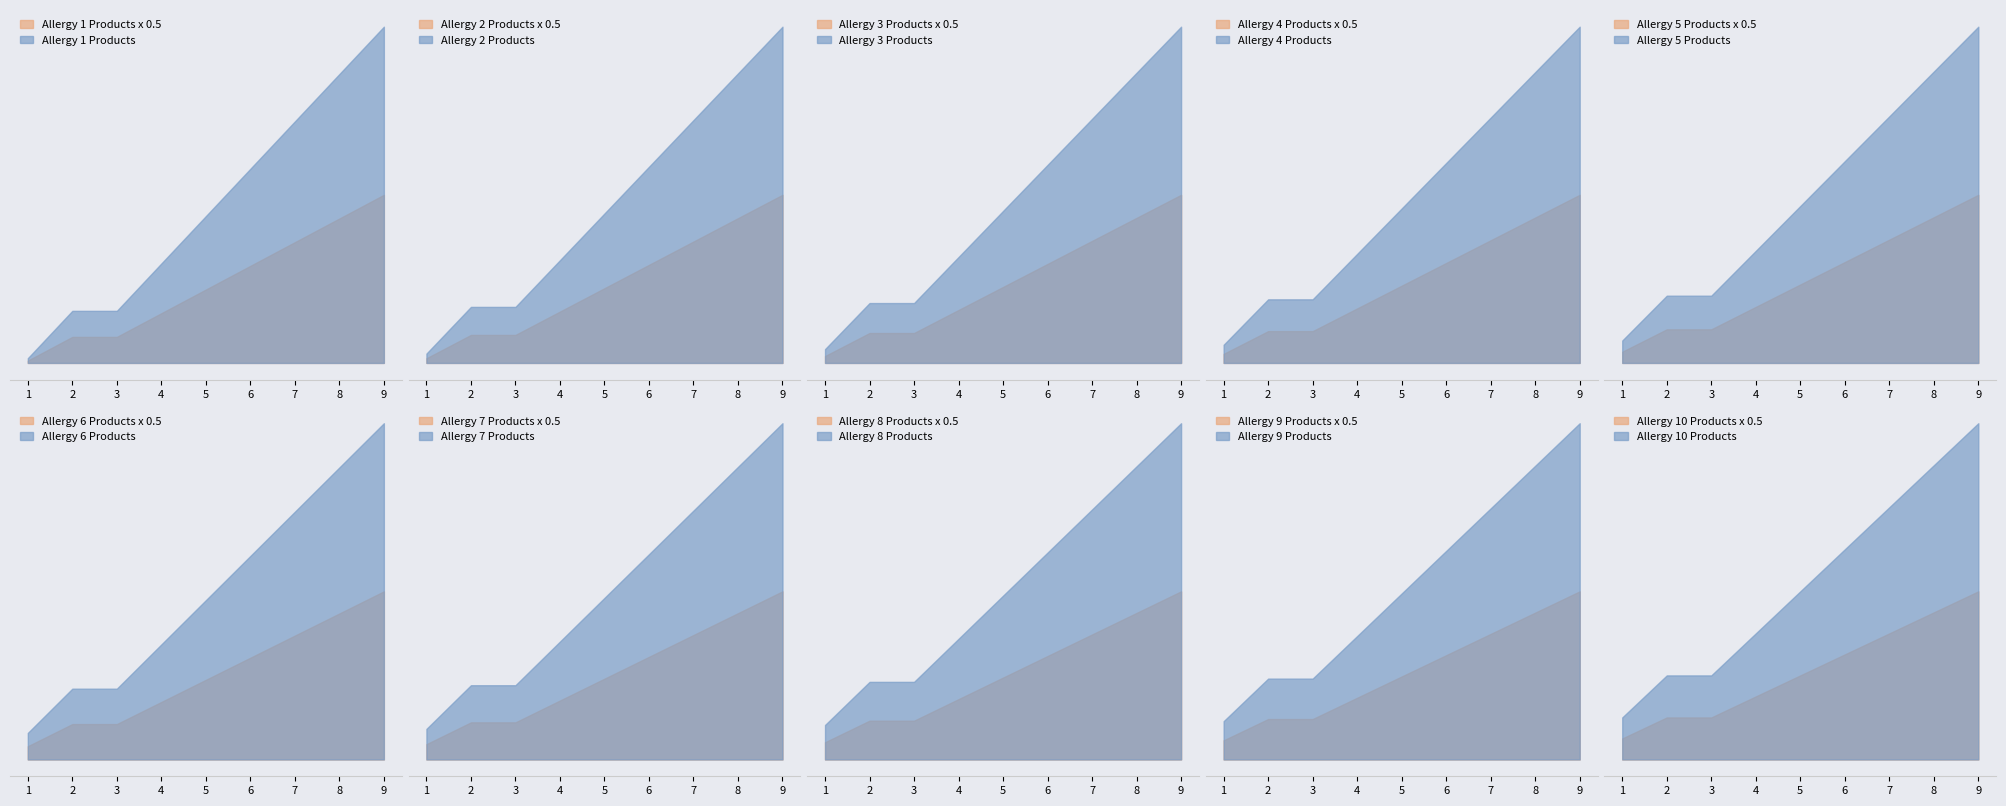

What is the sum of the Allergy 1 Products values at 5 and 8?

112